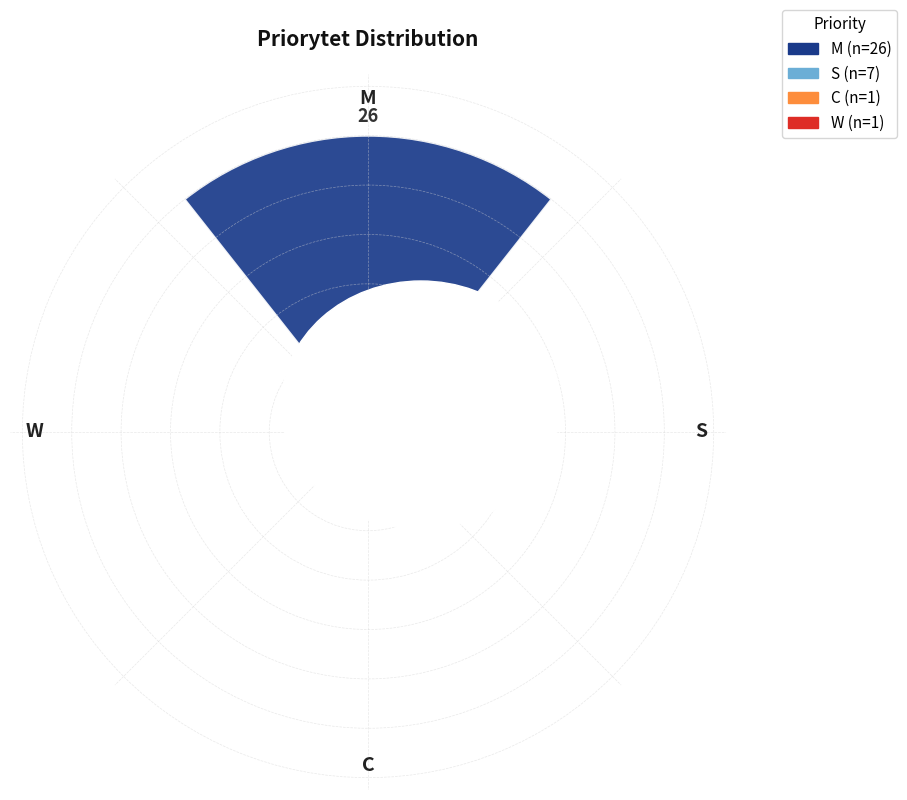

To the nearest percent, what portion does C represent?

3%